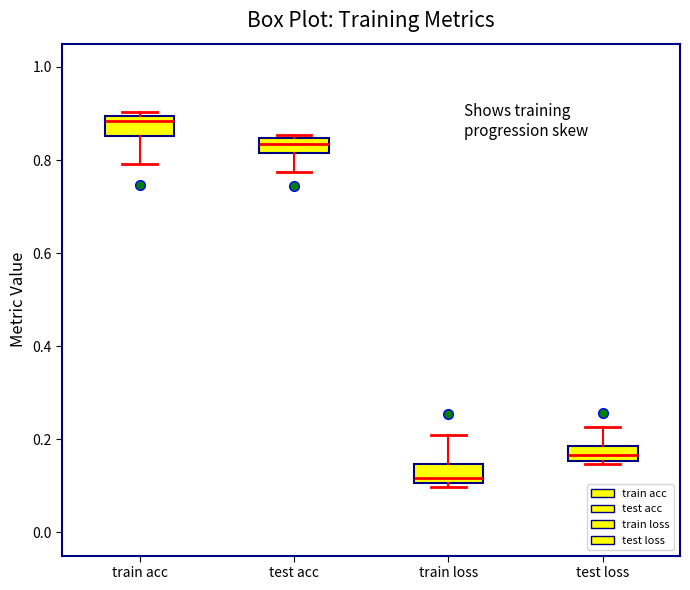

Reading left to right, read every box against the y-axis: the position of its median line, the range the box covers, and the ends of its whiskers. The values are not printed on the chart, so give them approximately, as read against the axis.

train acc: median 0.88, box 0.86 to 0.90, whiskers 0.80 to 0.90 (just above the box's upper edge)
test acc: median 0.84 (inside the box), box 0.82 to 0.84, whiskers 0.78 to 0.86
train loss: median 0.12, box 0.10 to 0.14, whiskers 0.10 (just below the box's lower edge) to 0.20
test loss: median 0.16 (inside the box), box 0.16 to 0.18, whiskers 0.14 to 0.22